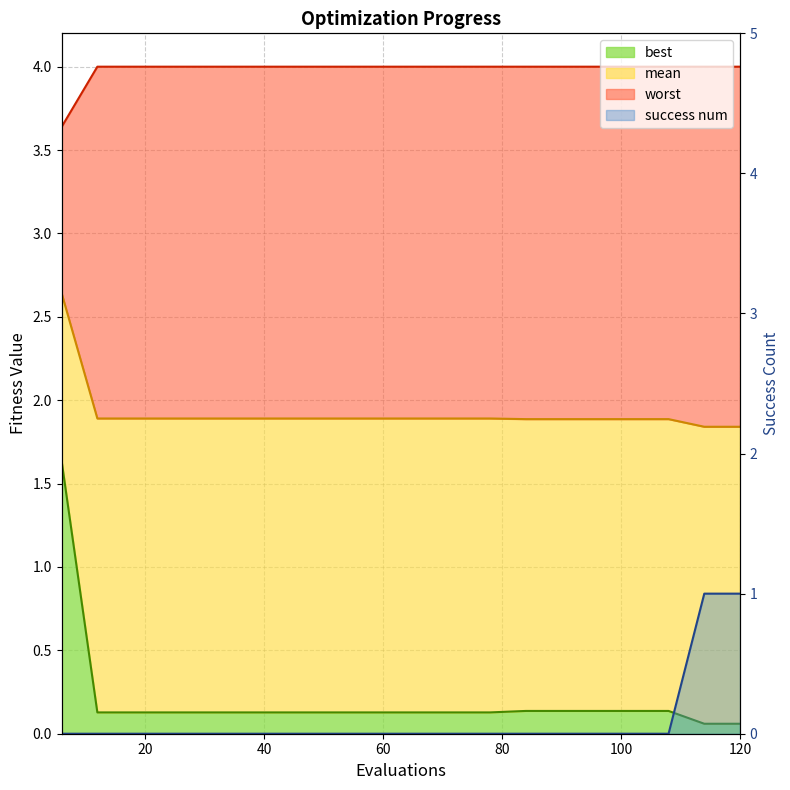

What are all the series names shown in the legend?

mean, best, worst, success num